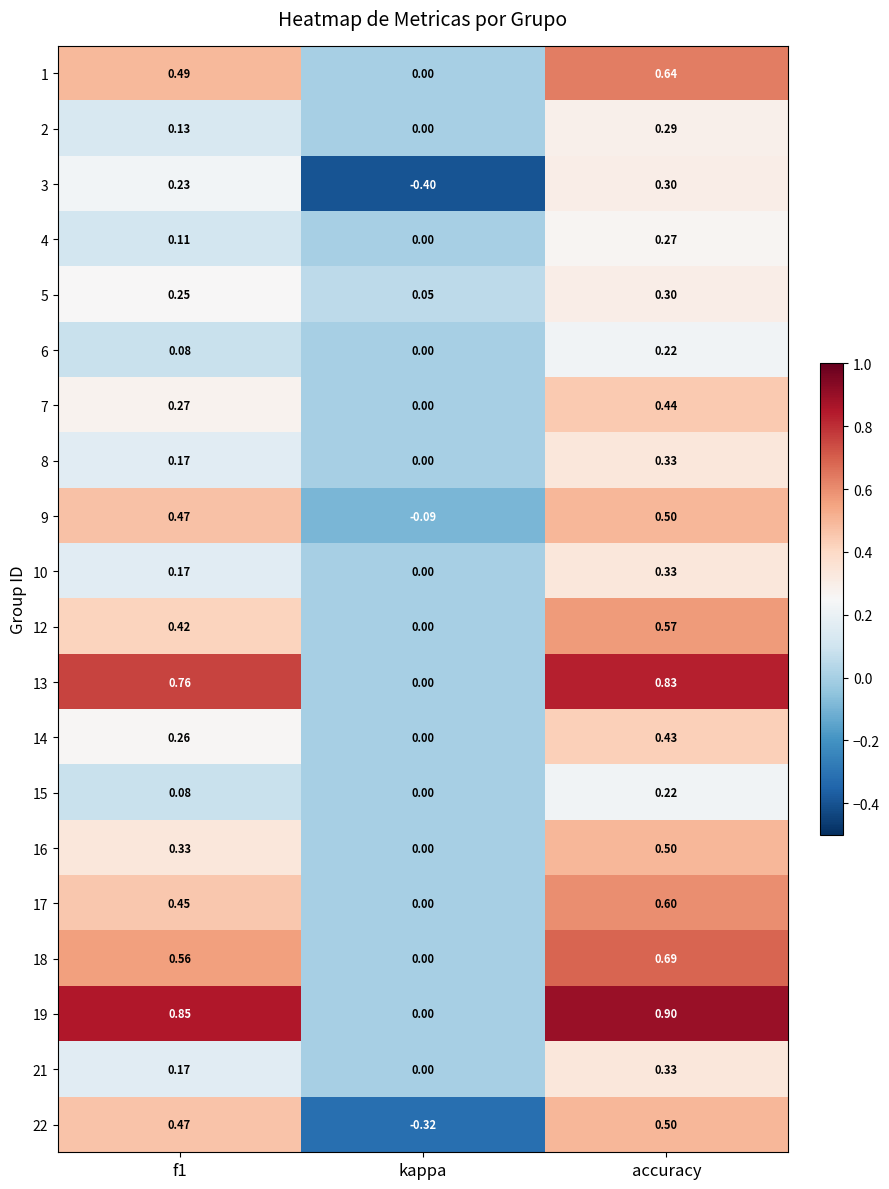

What is the total value across all series at accuracy?

9.2